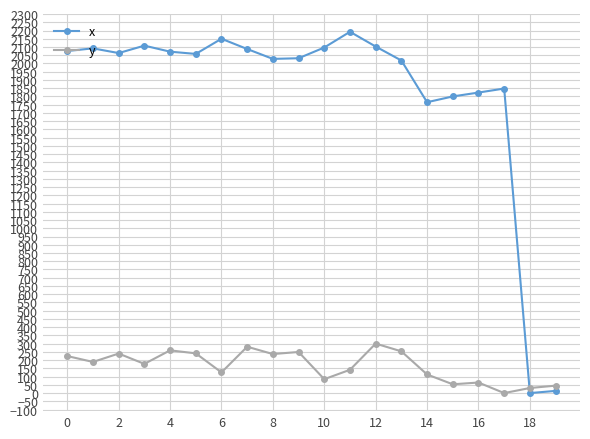

List the series in order of their peak value, highest first.

x, y